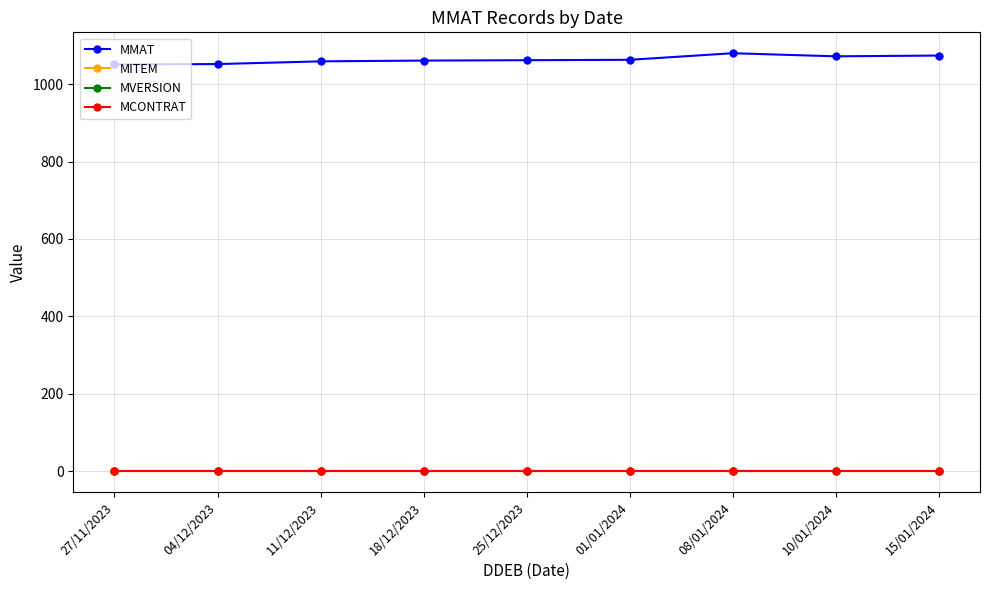

What is the value of the MMAT point at the 6th from the left?

1063